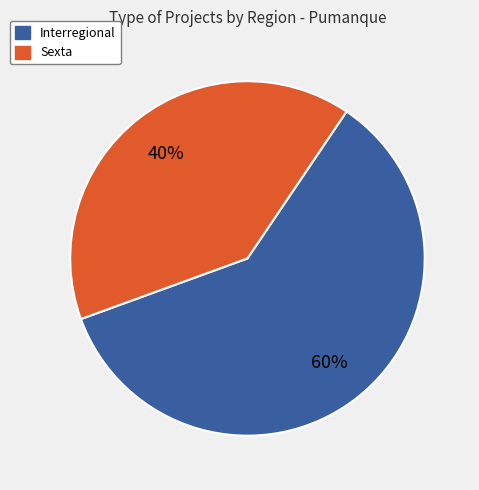

To the nearest percent, what portion does Interregional represent?

60%